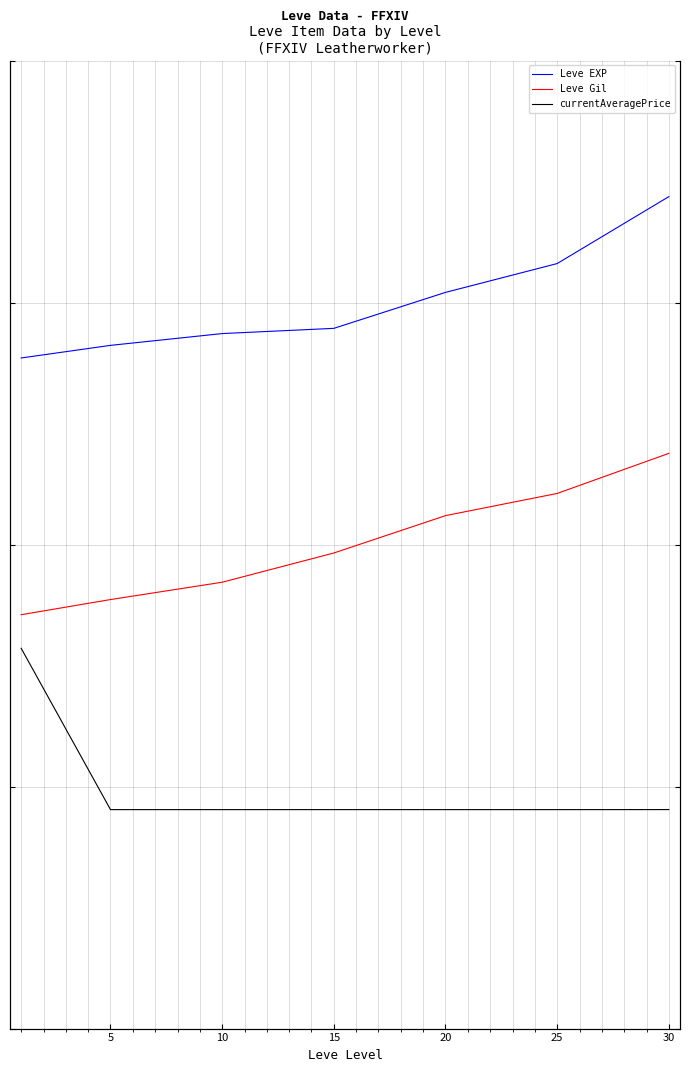

True or false: currentAveragePrice and Leve Gil intersect in this chart.

False